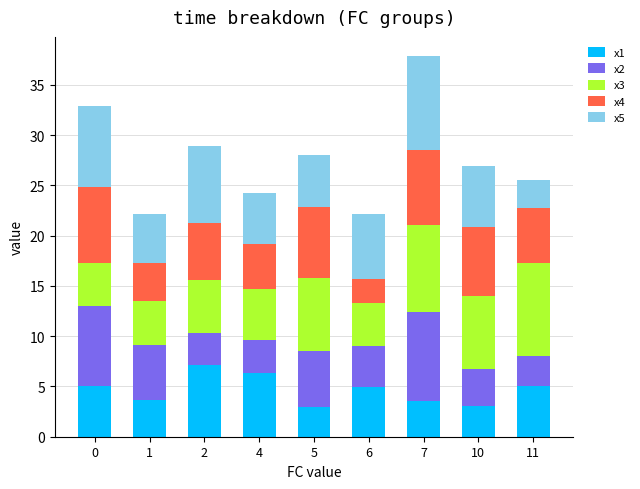

At which category is the sum across all series the highest?

7